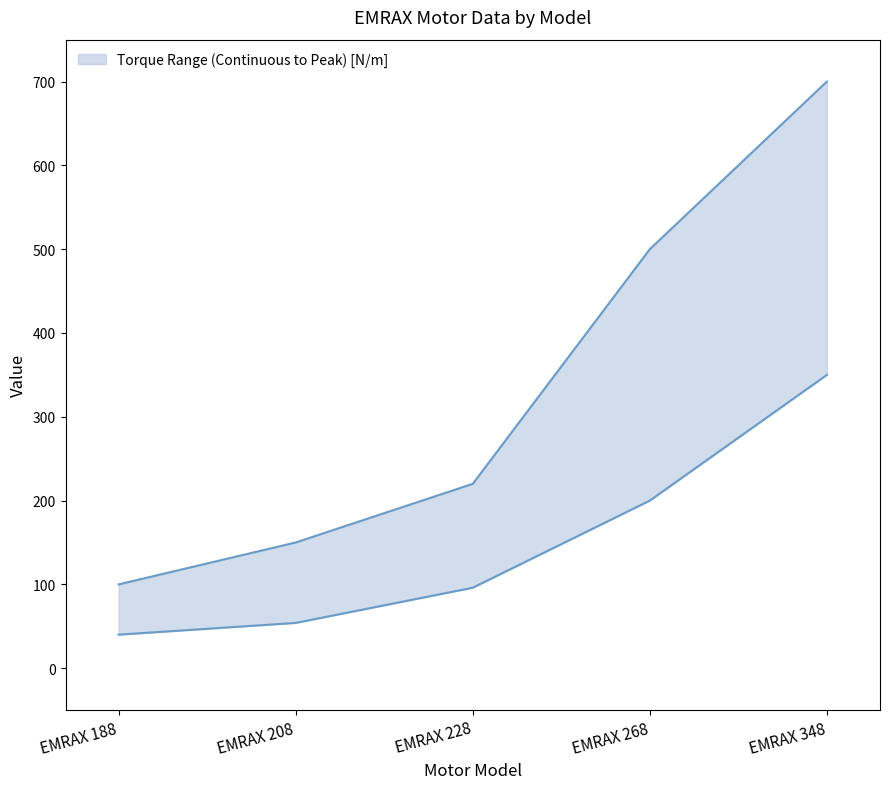

At which label does Peak Torque [N/m] reach its peak?

EMRAX 348